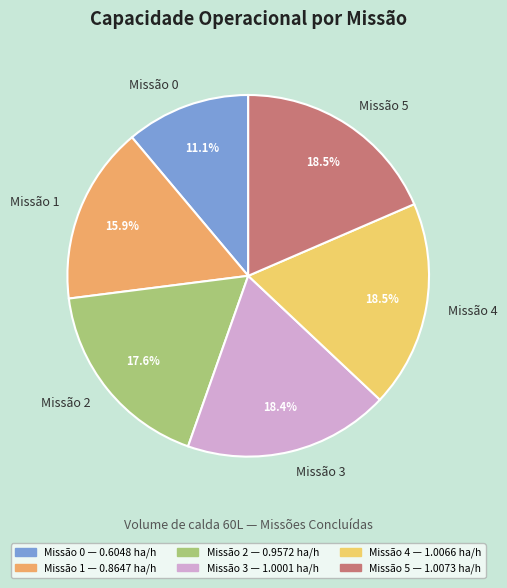

Is there any slice that represents more than half of the pie?

No